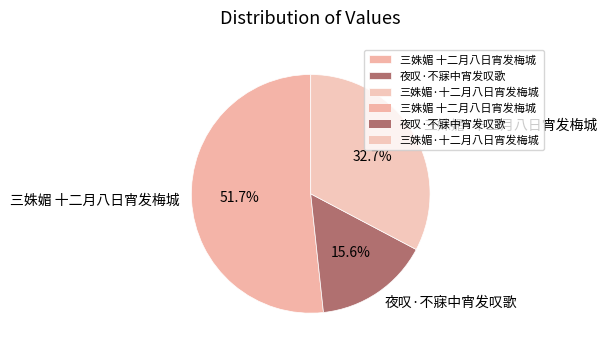

What percentage is the 三姝媚·十二月八日宵发梅城 slice, to the nearest percent?

33%